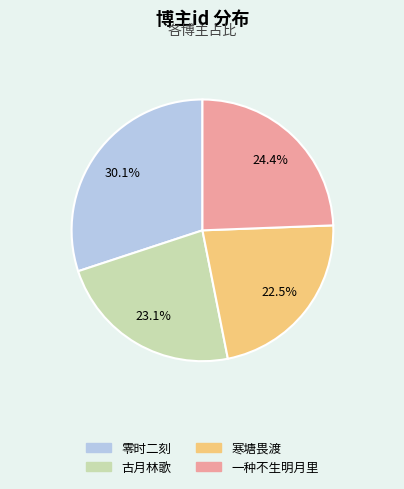

Rank the categories by value from lowest to highest.

寒塘畏渡, 古月林歌, 一种不生明月里, 零时二刻